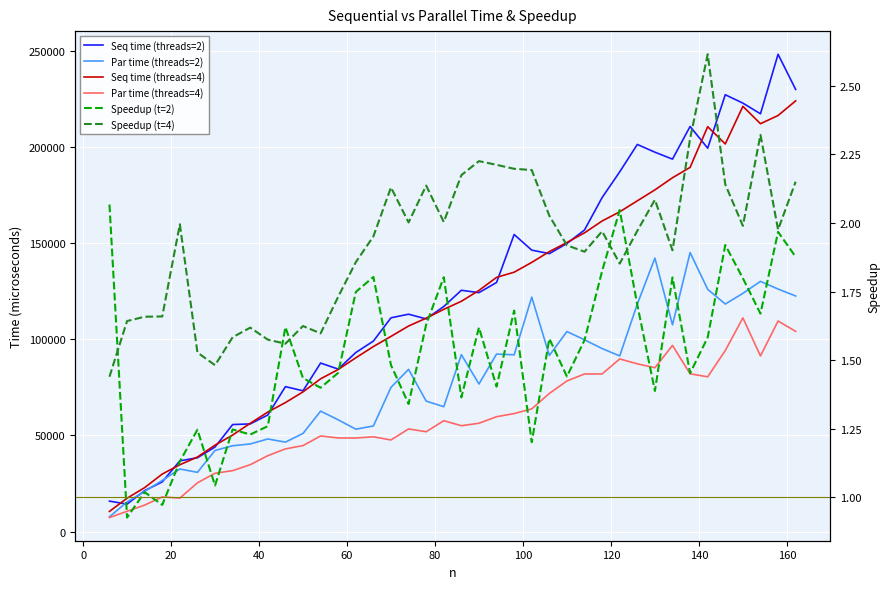

Is this an area chart (filled region under the line)?

No